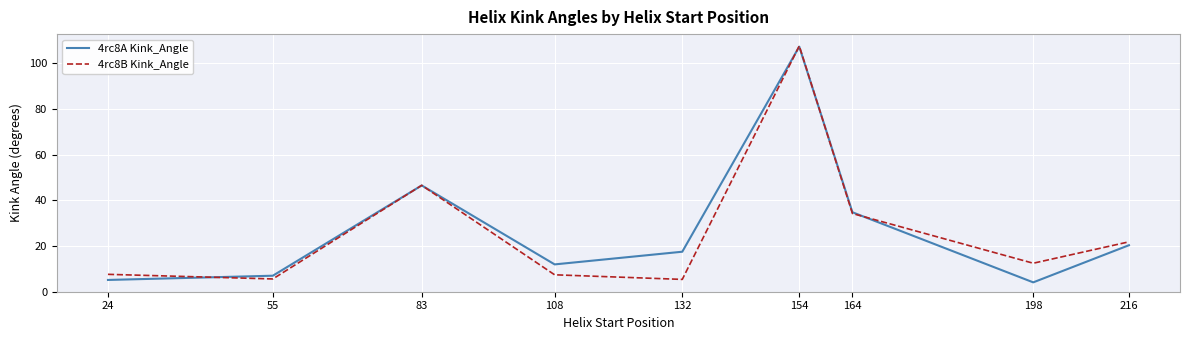

What is the sum of the 4rc8B Kink_Angle values at 108 and 24?

15.0